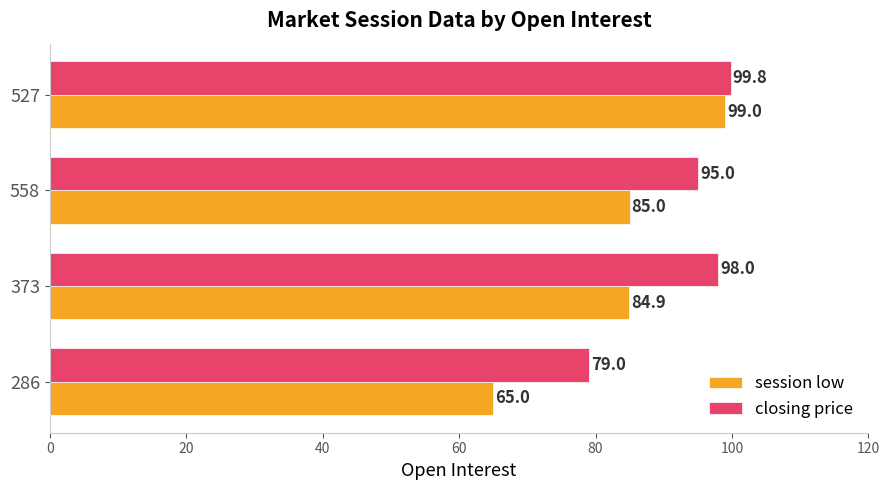

Which series has the largest range (max minus min)?

session low